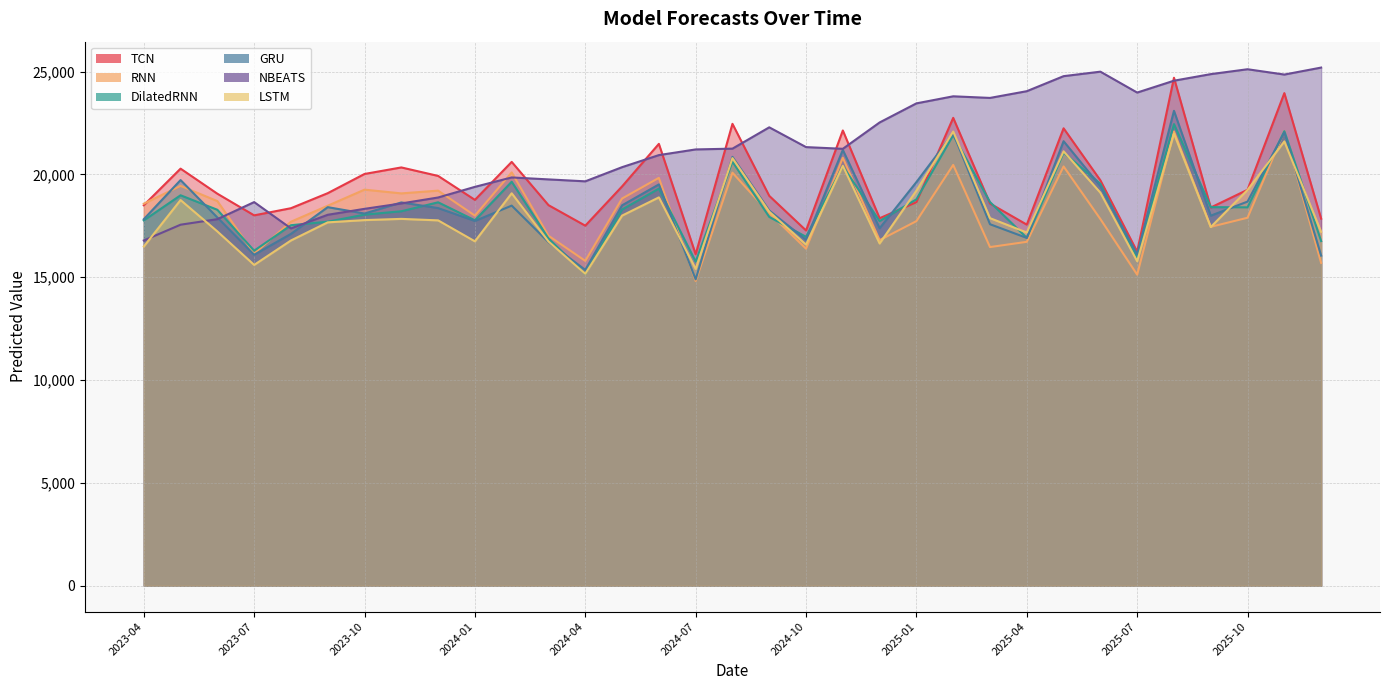

List the series in order of their peak value, highest first.

NBEATS, TCN, GRU, DilatedRNN, RNN, LSTM